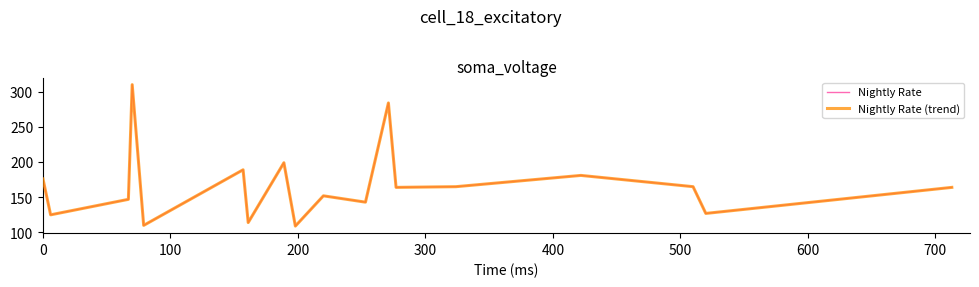

Does the chart display data point markers on the line(s)?

No